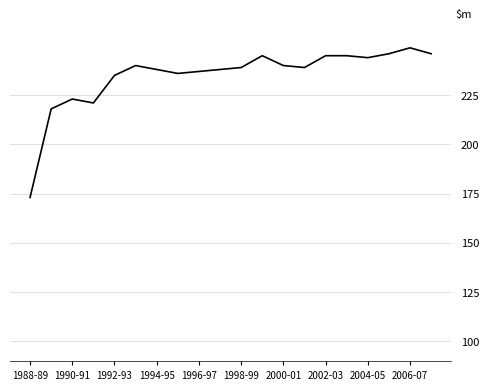

What is the difference between the maximum and minimum values?

76